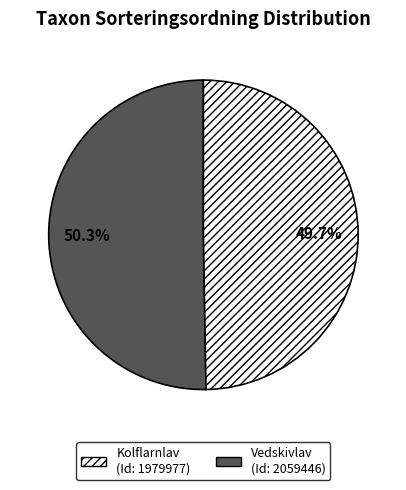

Is there any slice that represents more than half of the pie?

Yes